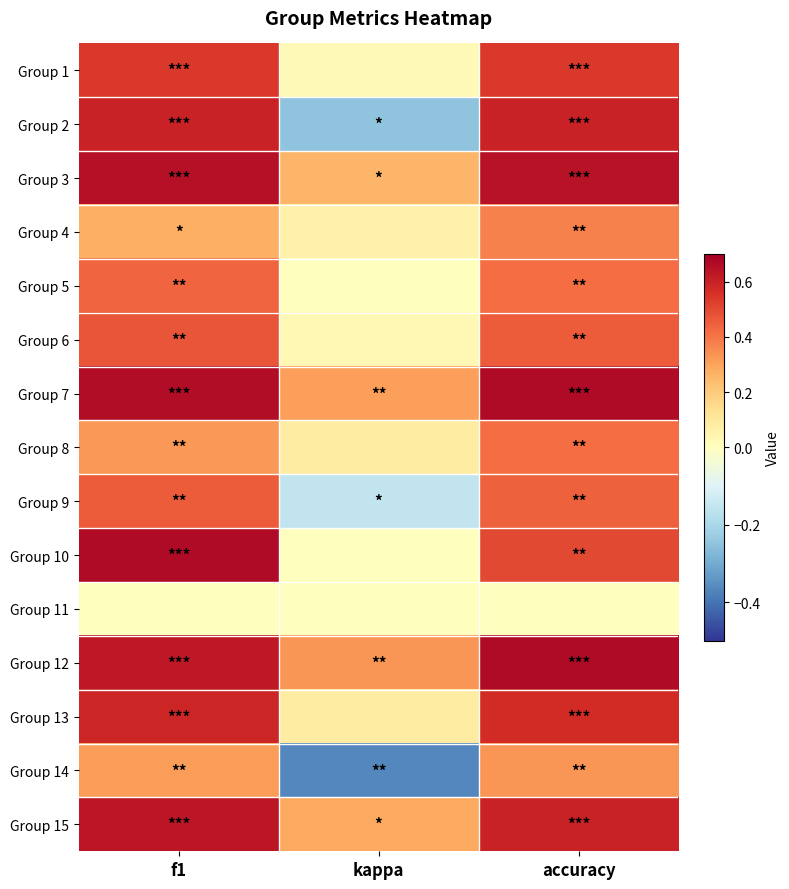

At how many categories does at least one series exceed 0?

3